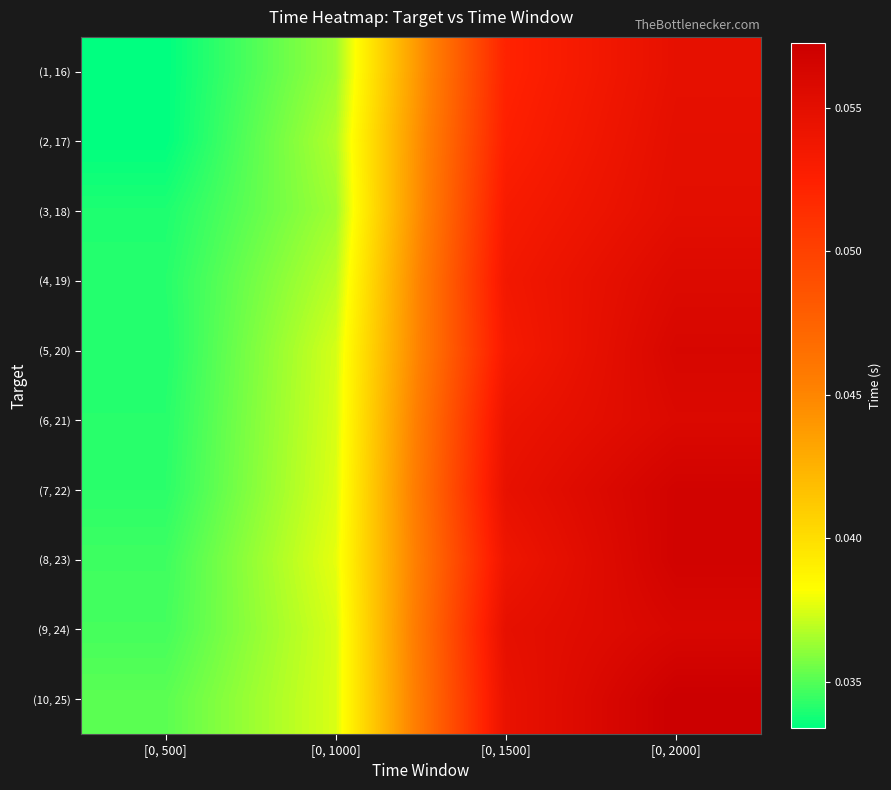

Rank the series at [0, 2000] from lowest to highest value.

(1, 16), (2, 17), (3, 18), (4, 19), (6, 21), (5, 20), (9, 24), (7, 22), (8, 23), (10, 25)